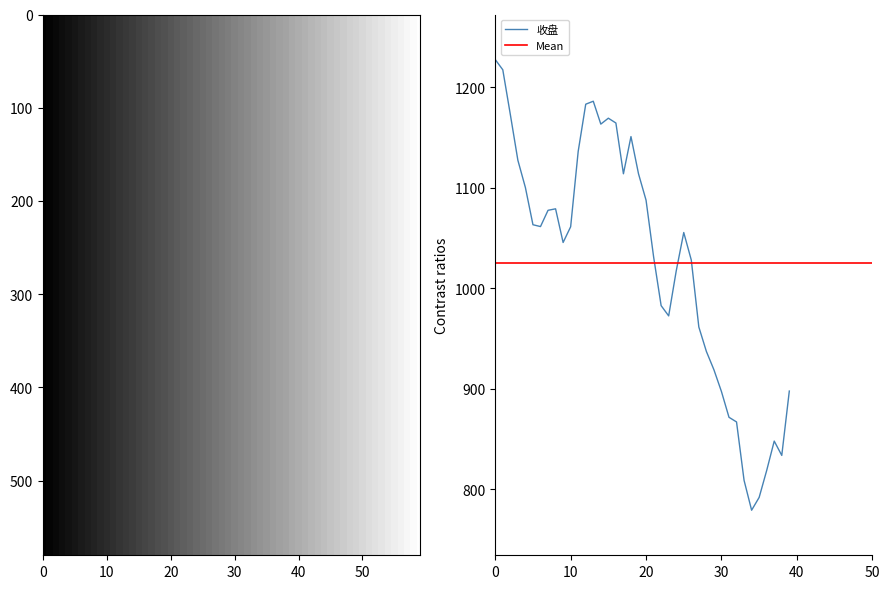

Reading left to right, what are all the values shown in this chart?

1227.8	1217.6	1173.1	1127.5	1100.3	1063.3	1061.4	1077.6	1079.1	1045.6	1061.2	1136.3	1183.3	1186.3	1163.5	1169.4	1164.6	1114.0	1151.1	1114.0	1087.7	1031.4	982.7	972.5	1017.2	1055.5	1028.1	961.4	937.1	918.8	897.1	871.4	866.8	808.6	778.9	791.6	818.5	847.7	833.5	897.6